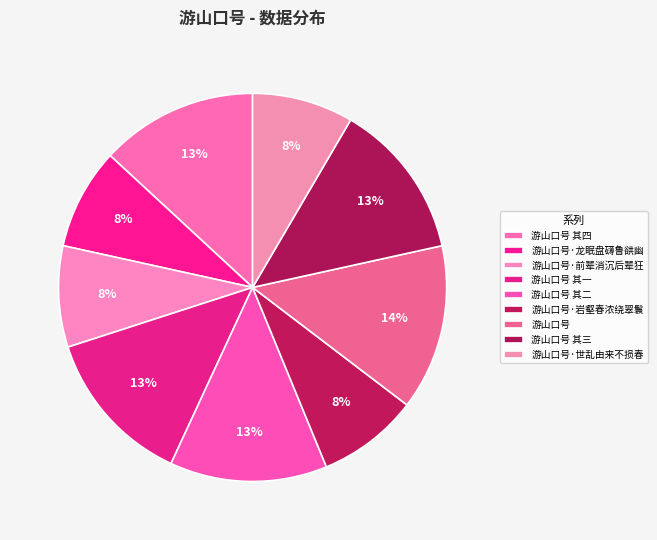

How much of the chart is everything except 游山口号 其四?

86.9%